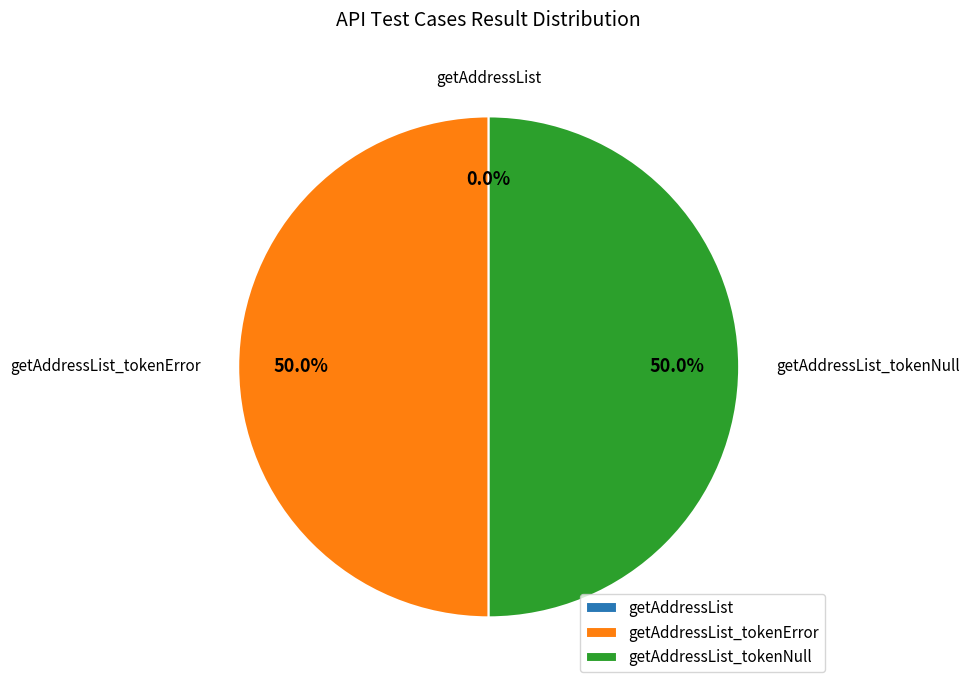

Is it true that getAddressList_tokenError is 50% of the pie?

True